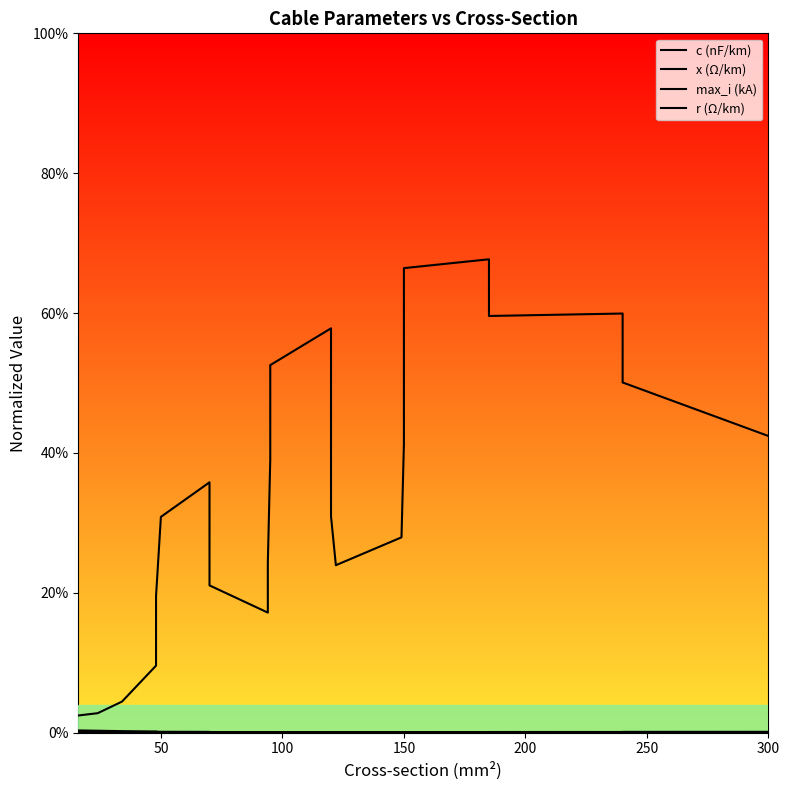

Is the value of r (Ω/km) at 10 greater than the value of c (nF/km) at 0?

No